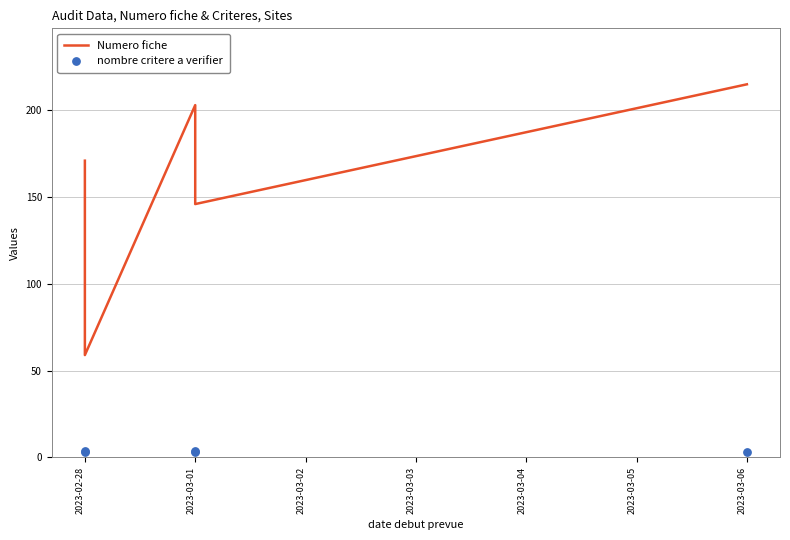

Which series reaches the maximum Y coordinate?

Numero fiche